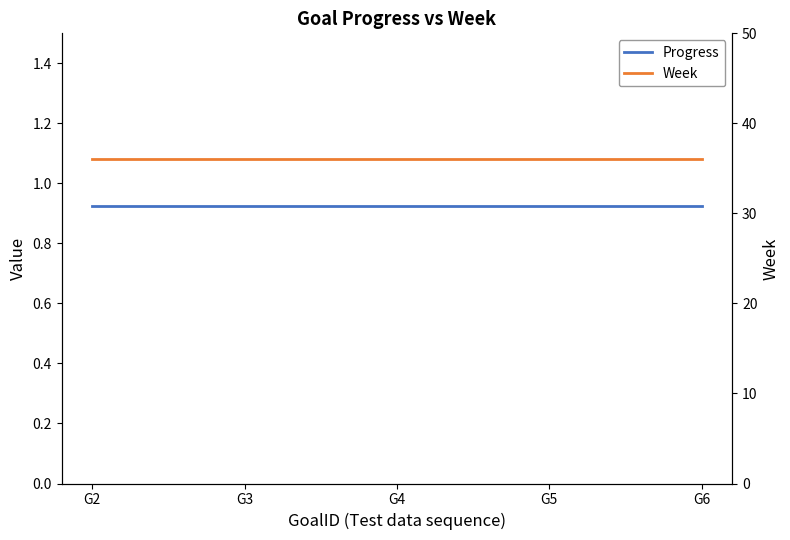

What is the difference between the highest and lowest values at G2?

35.1